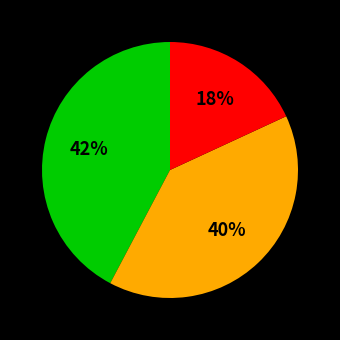

To the nearest percent, what is the average slice percentage?

33%